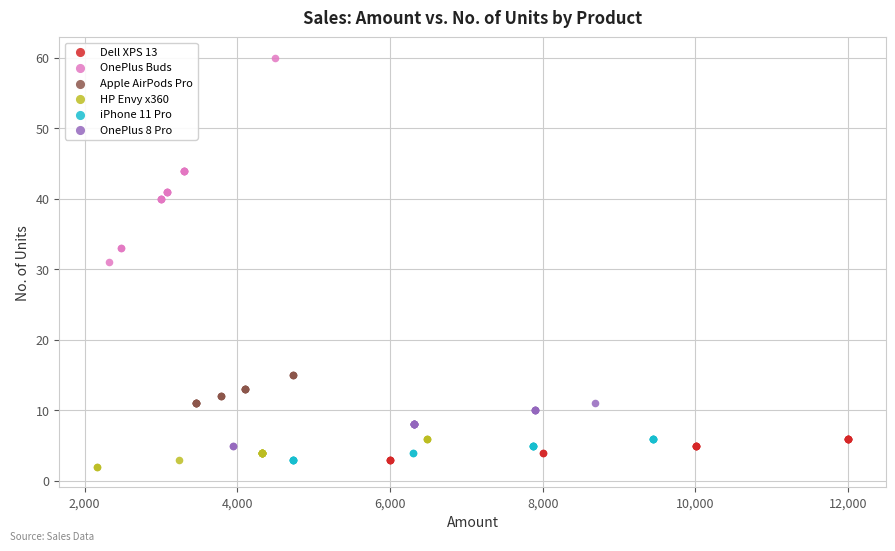

Which series has the widest spread of Y values?

OnePlus Buds